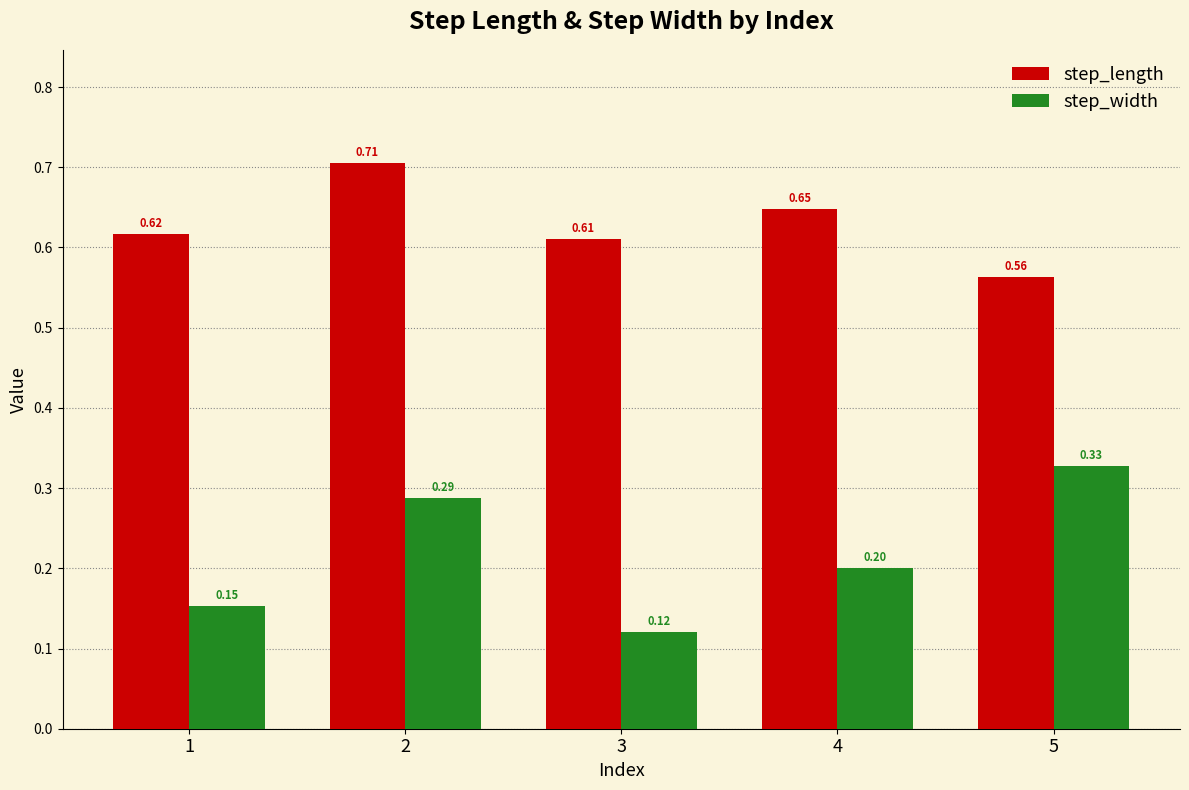

At which label does step_width reach its peak?

5